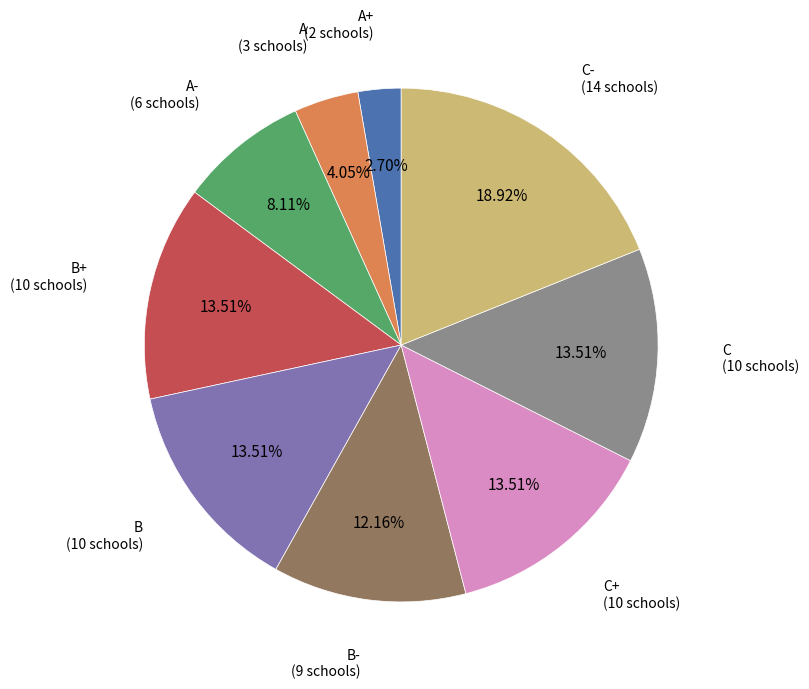

What percentage is NOT represented by C+?

86.5%